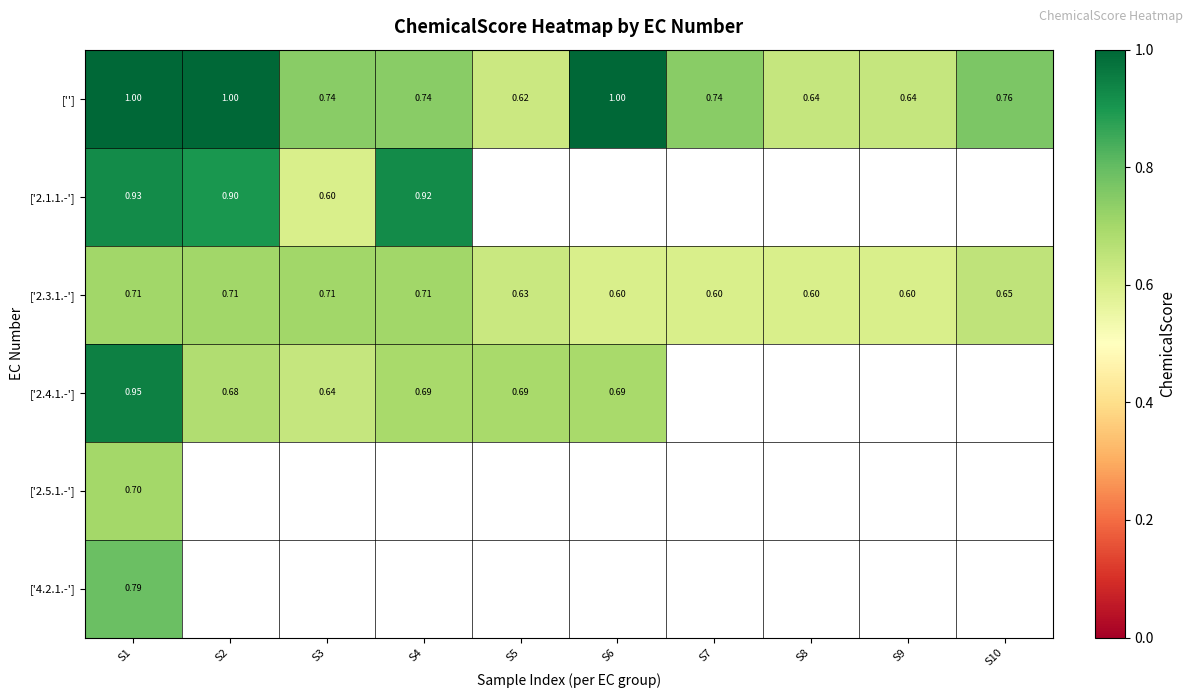

Is it true that ['2.1.1.-'] equals 0.2 at S4?

False